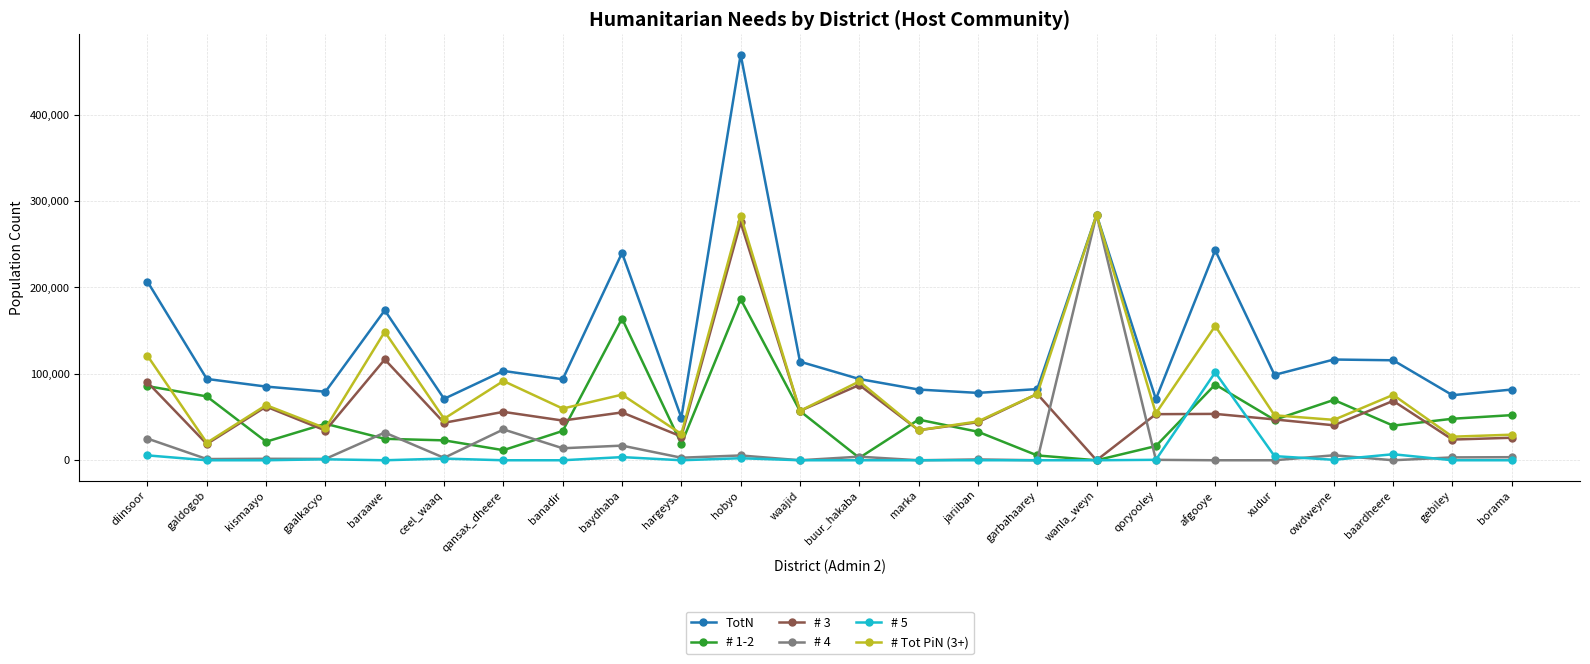

What is the label of the 9th point from the left?

baydhaba